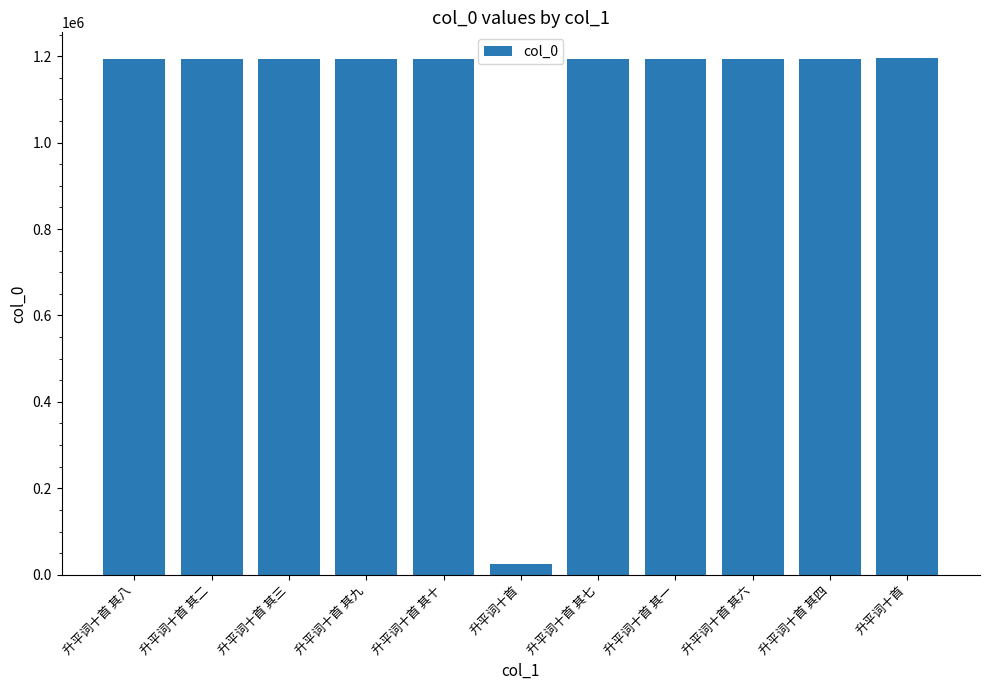

Does the chart contain any negative values?

No